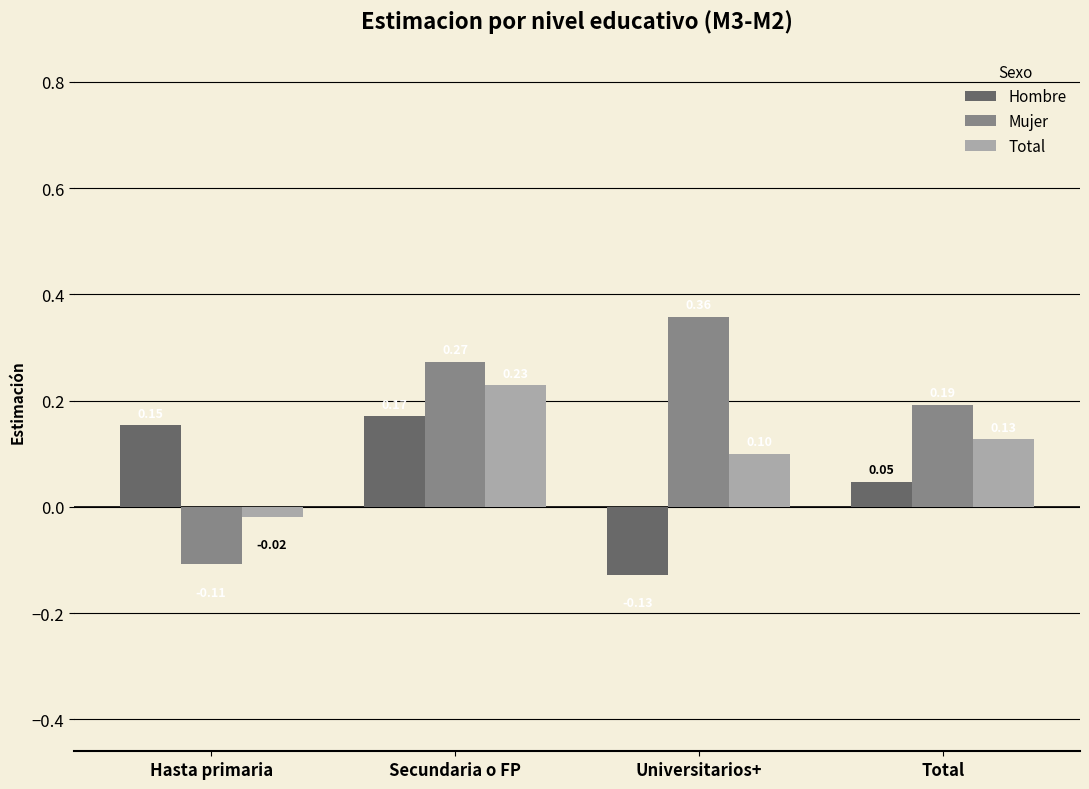

Which series has the widest spread of values?

Mujer